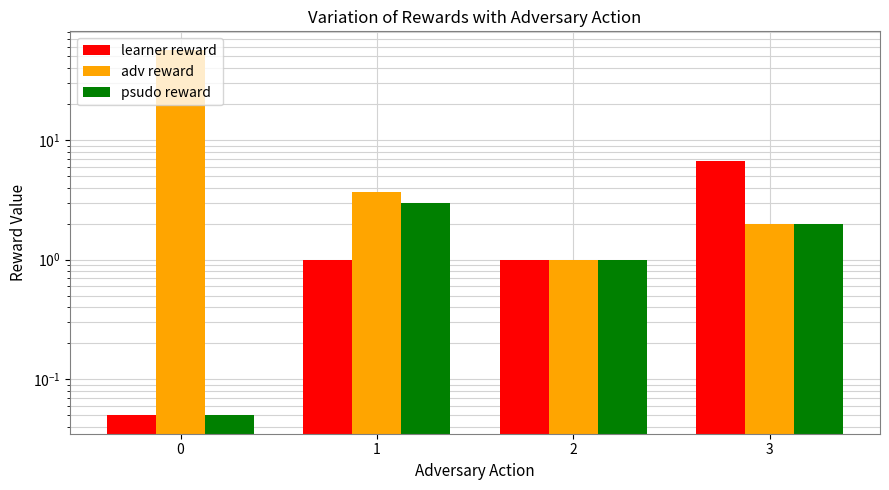

What is the smallest value displayed?

0.1